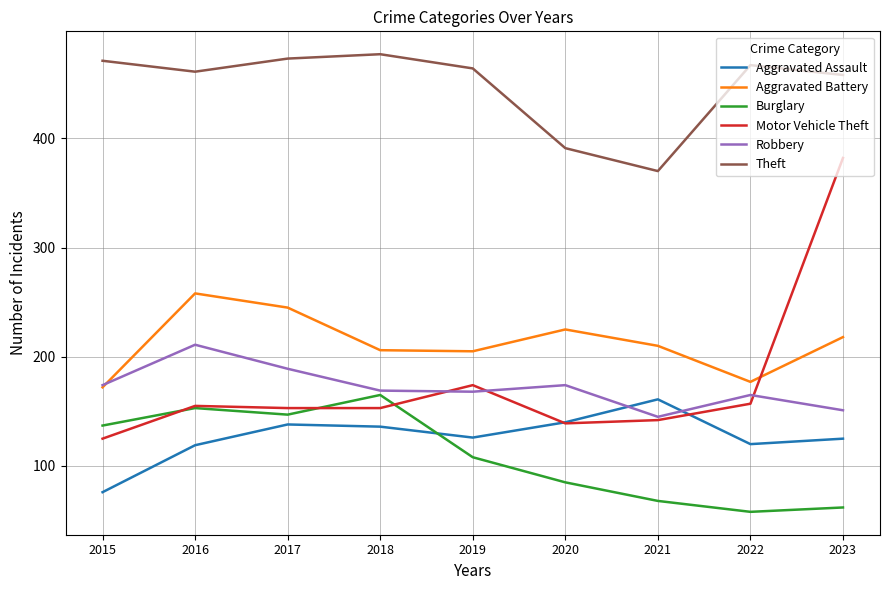

At which label does Theft first exceed 464?

2015